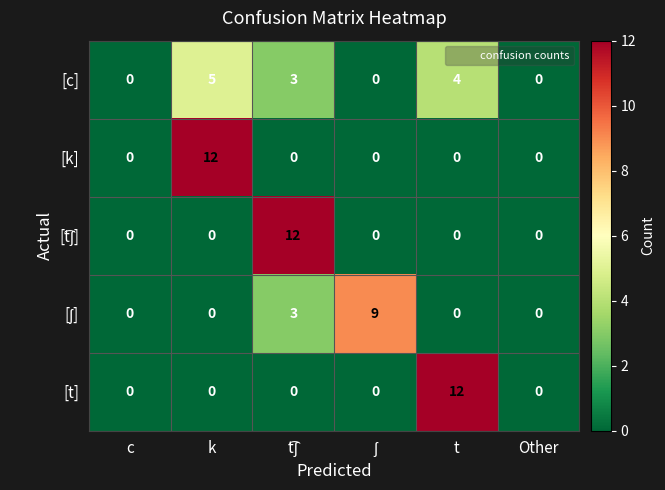

At how many categories does at least one series exceed 6?

4